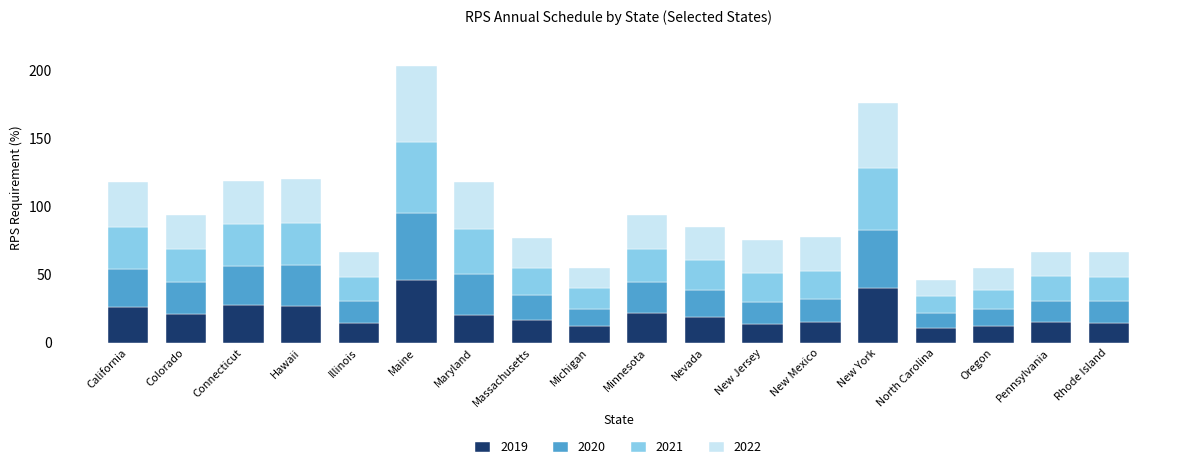

At which label does 2019 reach its peak?

Maine